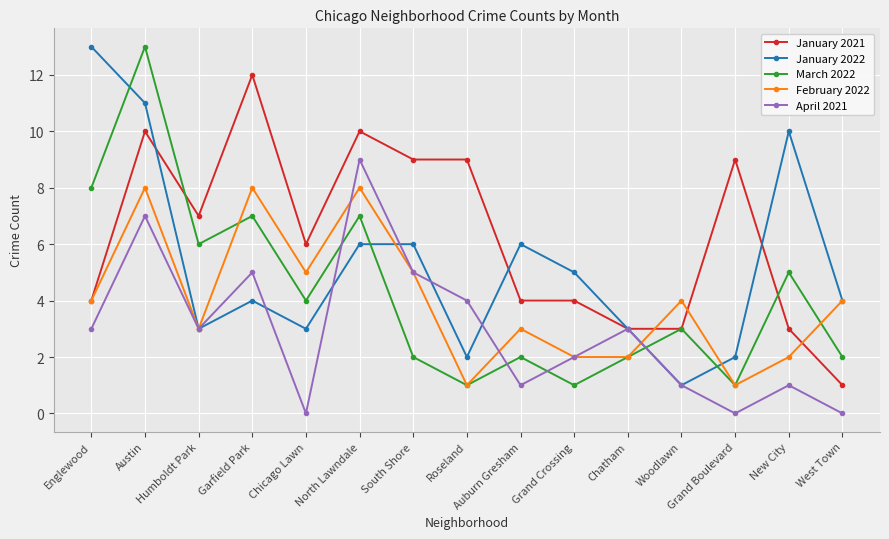

True or false: March 2022 has more than 0 points higher than both neighbors.

True